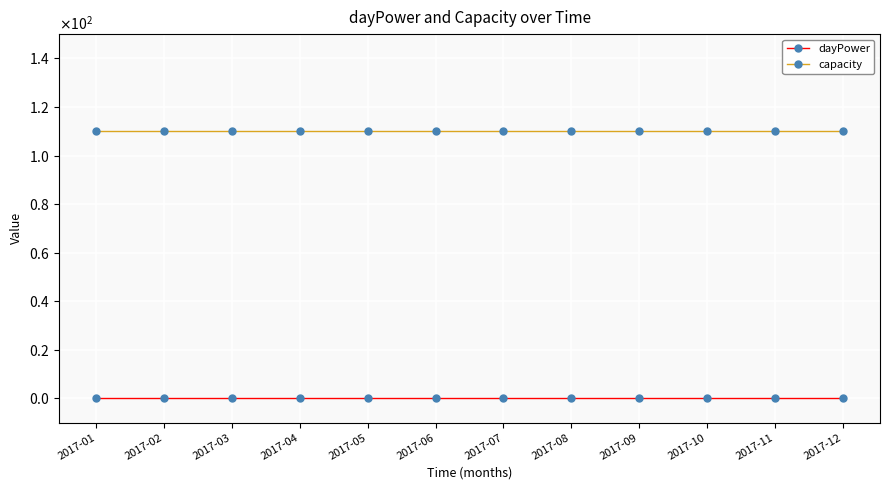

List the labels in order of capacity value, largest first.

2017-01, 2017-02, 2017-03, 2017-04, 2017-05, 2017-06, 2017-07, 2017-08, 2017-09, 2017-10, 2017-11, 2017-12